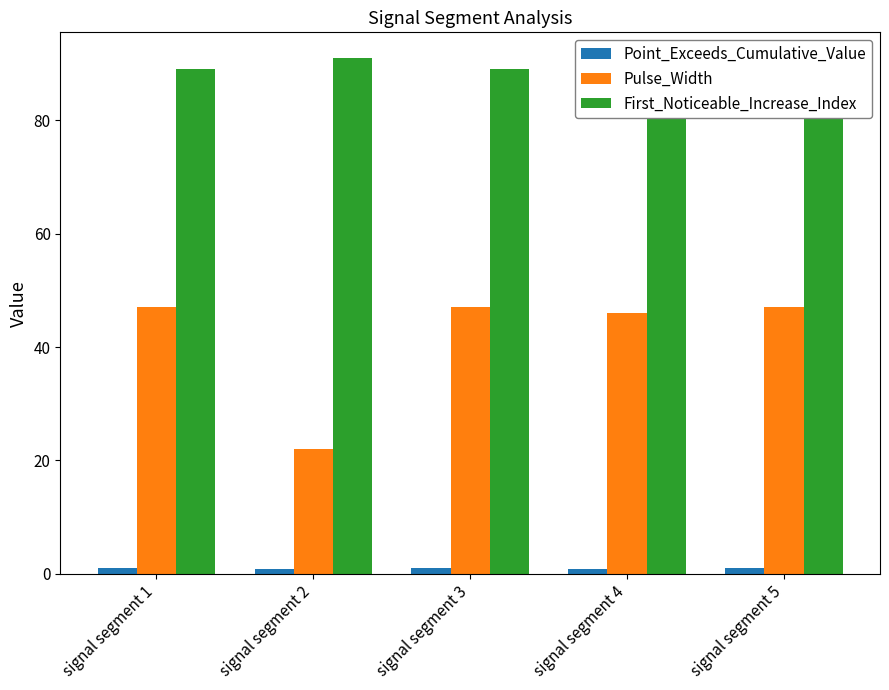

Where is Pulse_Width nearest to the value 34?

signal segment 2